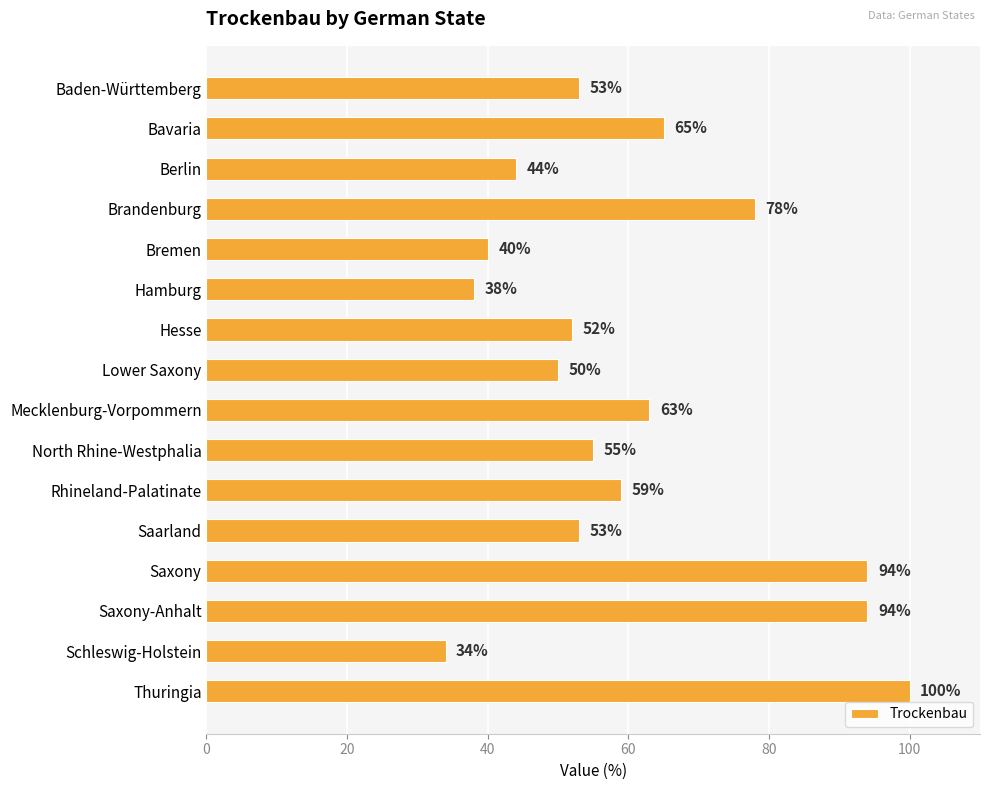

What is the label of the 8th bar from the bottom?

Mecklenburg-Vorpommern